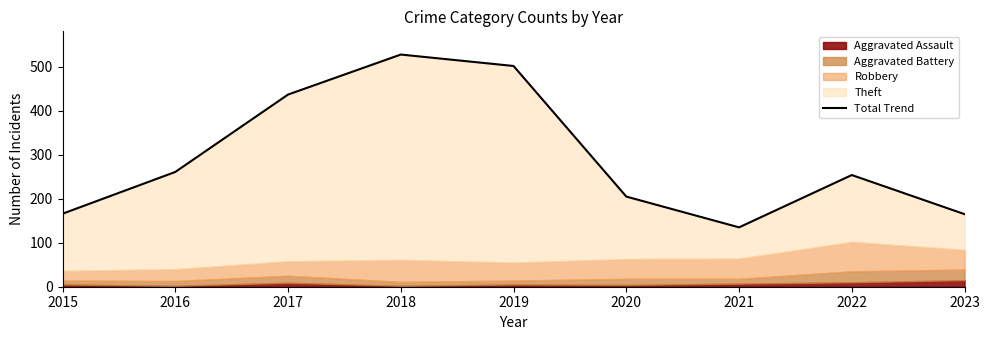

Which has a higher value, 2015 or 2019?

2019